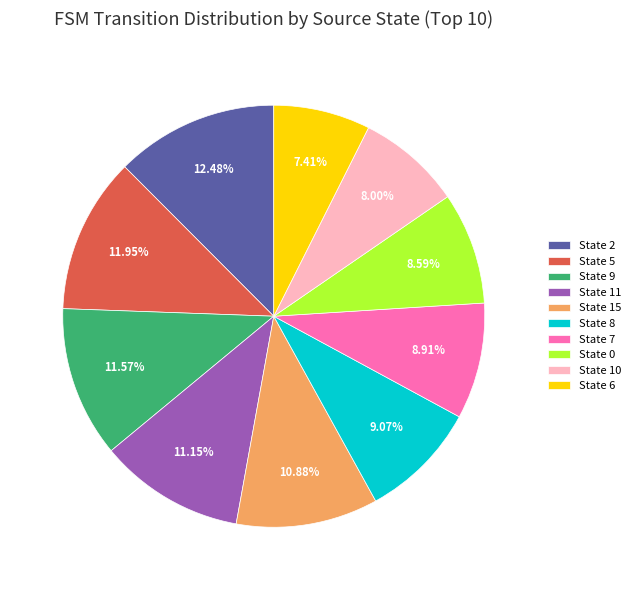

Count the number of slices in the pie.

10